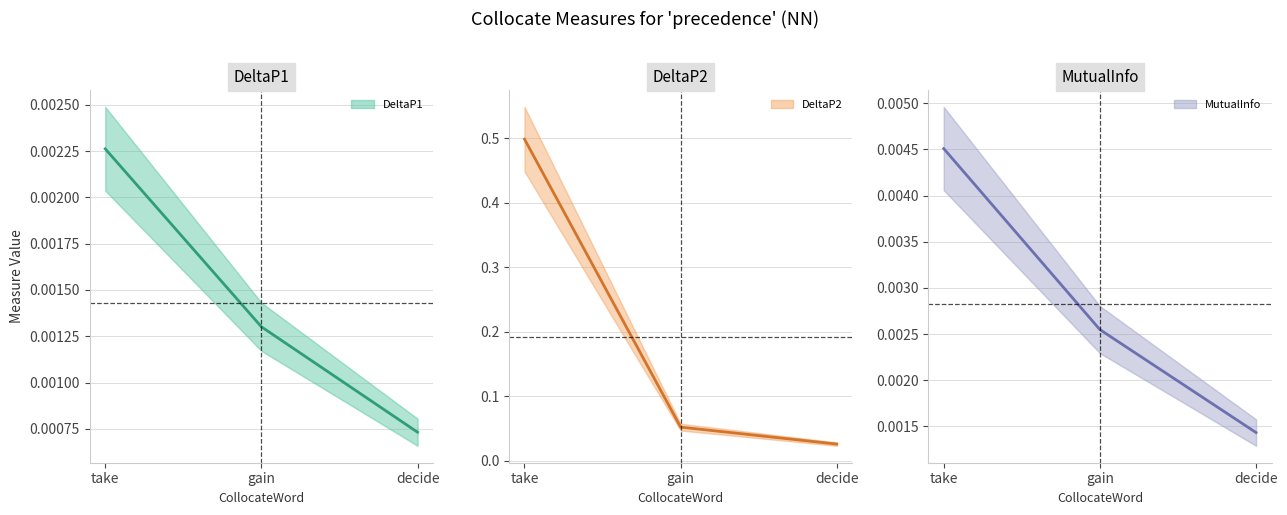

Which label corresponds to the smallest value in the chart?

decide